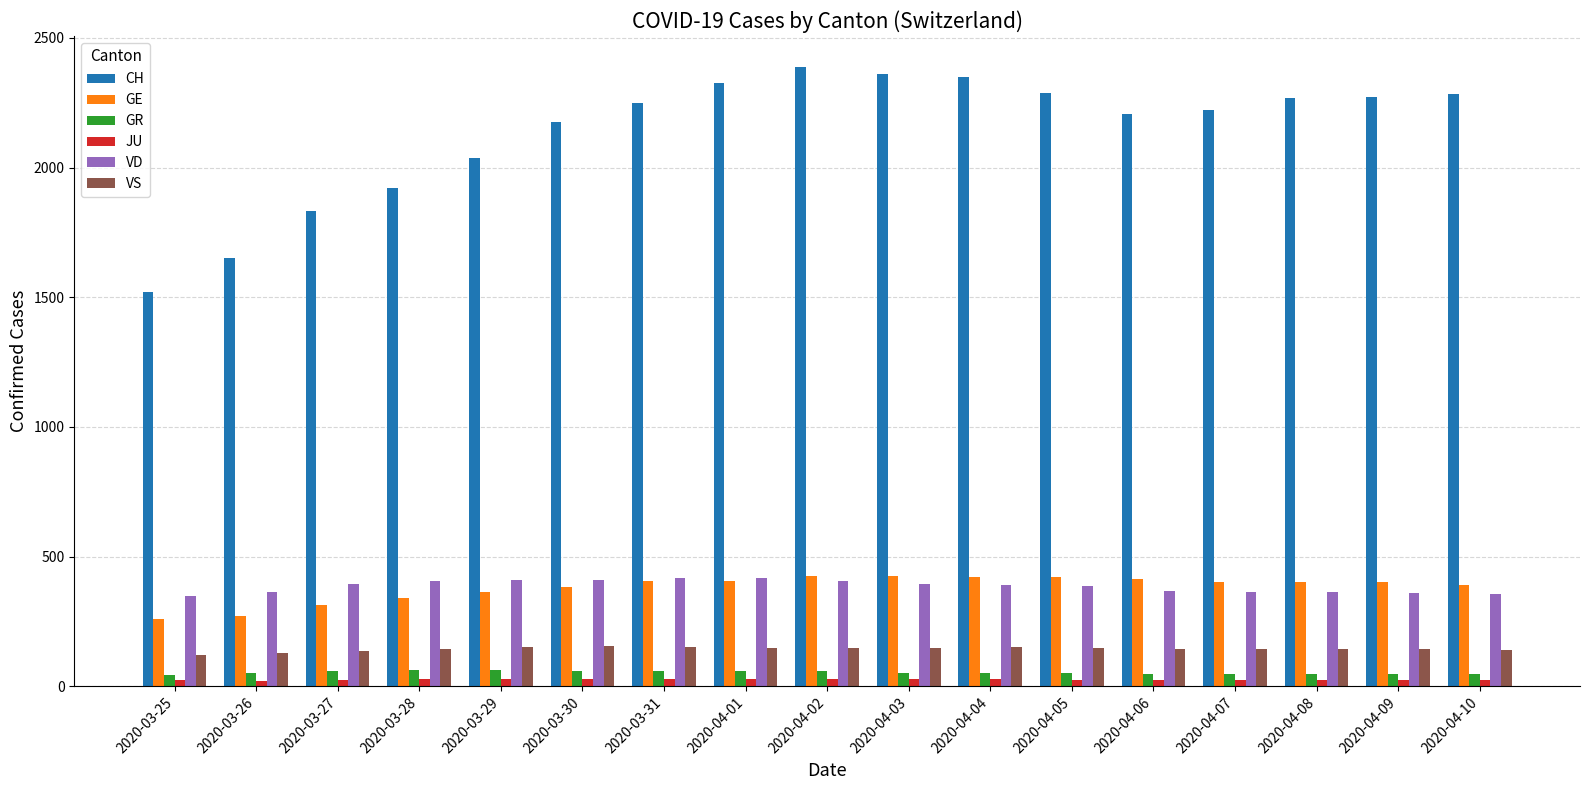

What is the sum of all GR values?

910